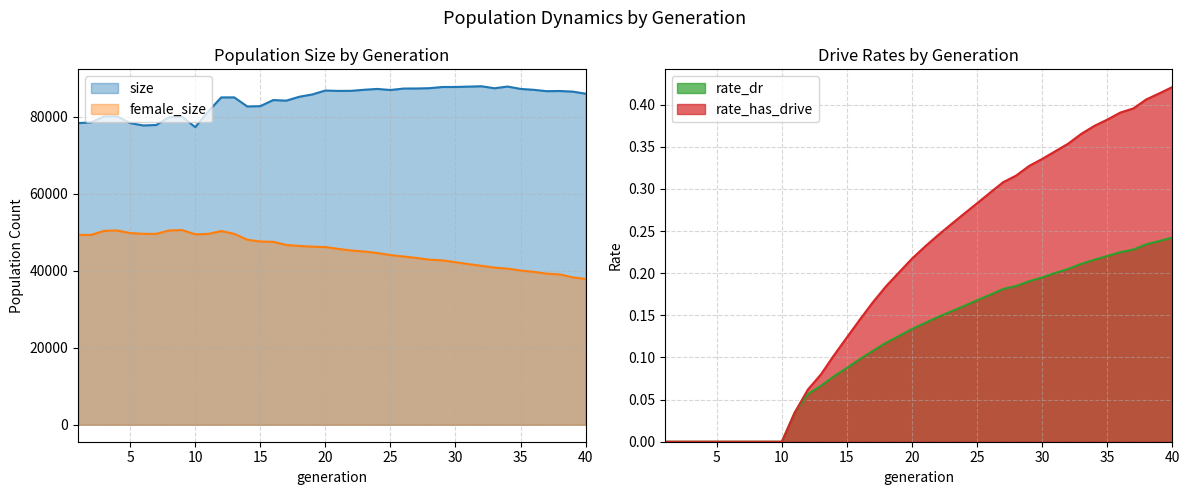

Which category has the highest value across all series?

32